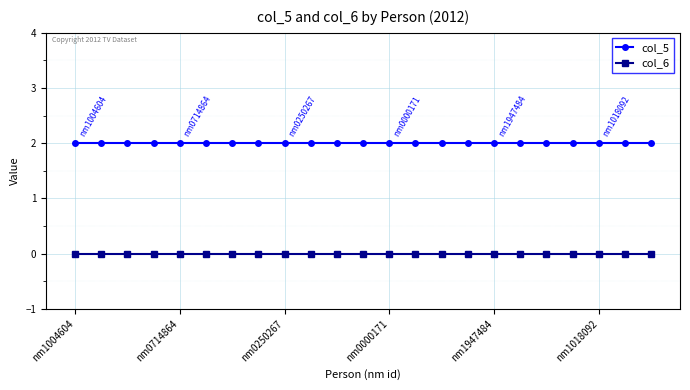

What is the value of the col_5 point at the 1st from the left?

2